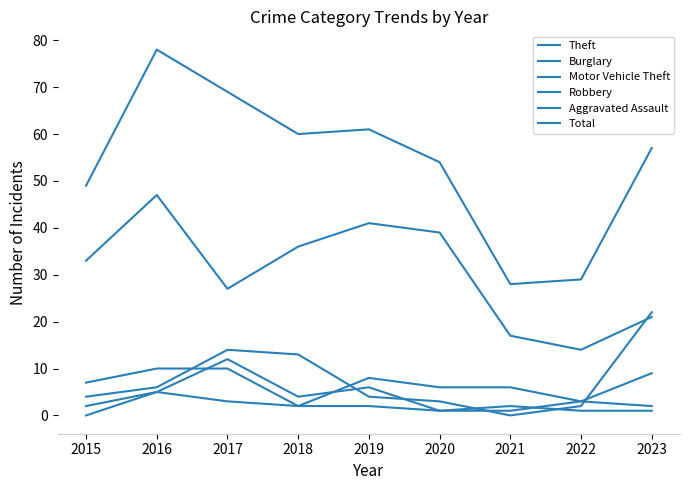

Which category has the highest value in the Motor Vehicle Theft series?

2023